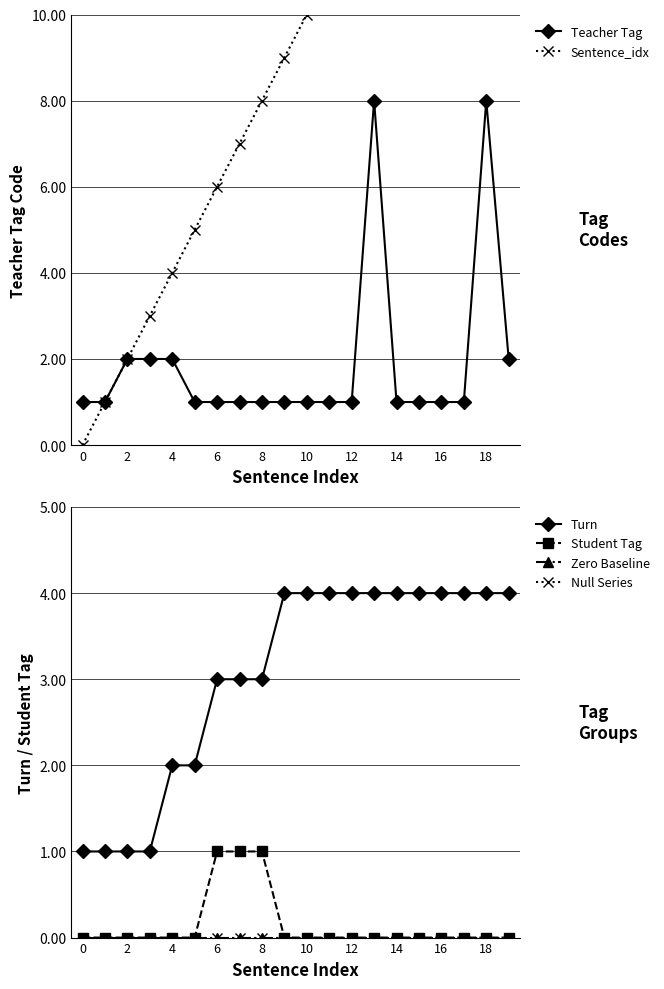

What are all the series names shown in the legend?

Teacher Tag, Sentence_idx, Turn, Student Tag, Zero Baseline, Null Series